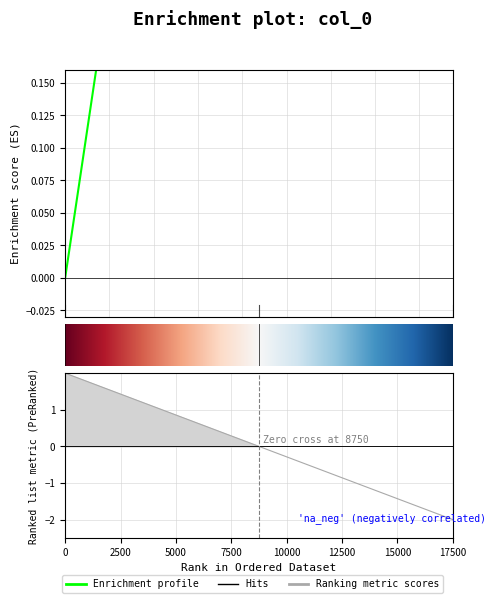

What is the value of the 2nd point from the left?

1